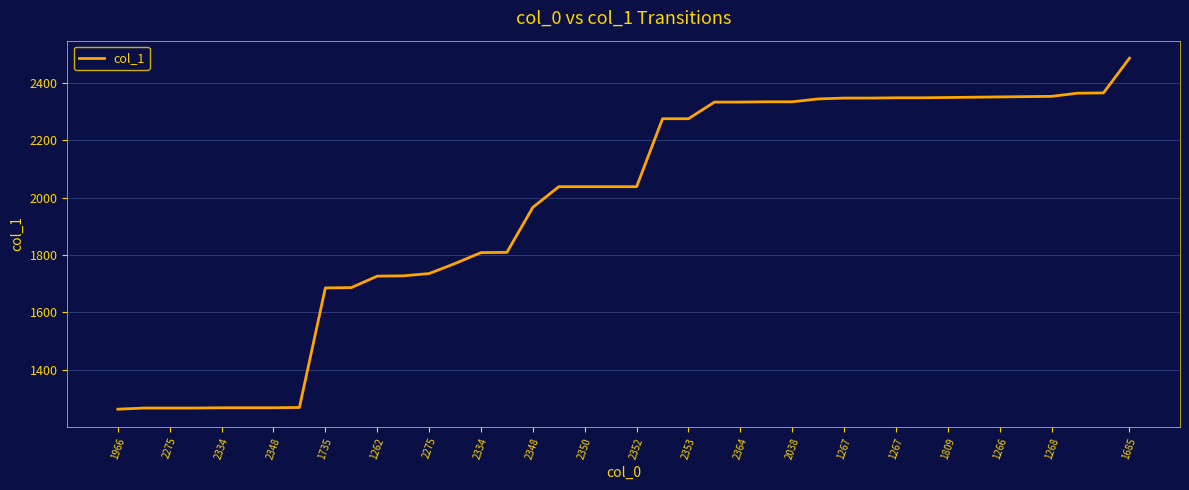

What is the greatest value displayed?

2486